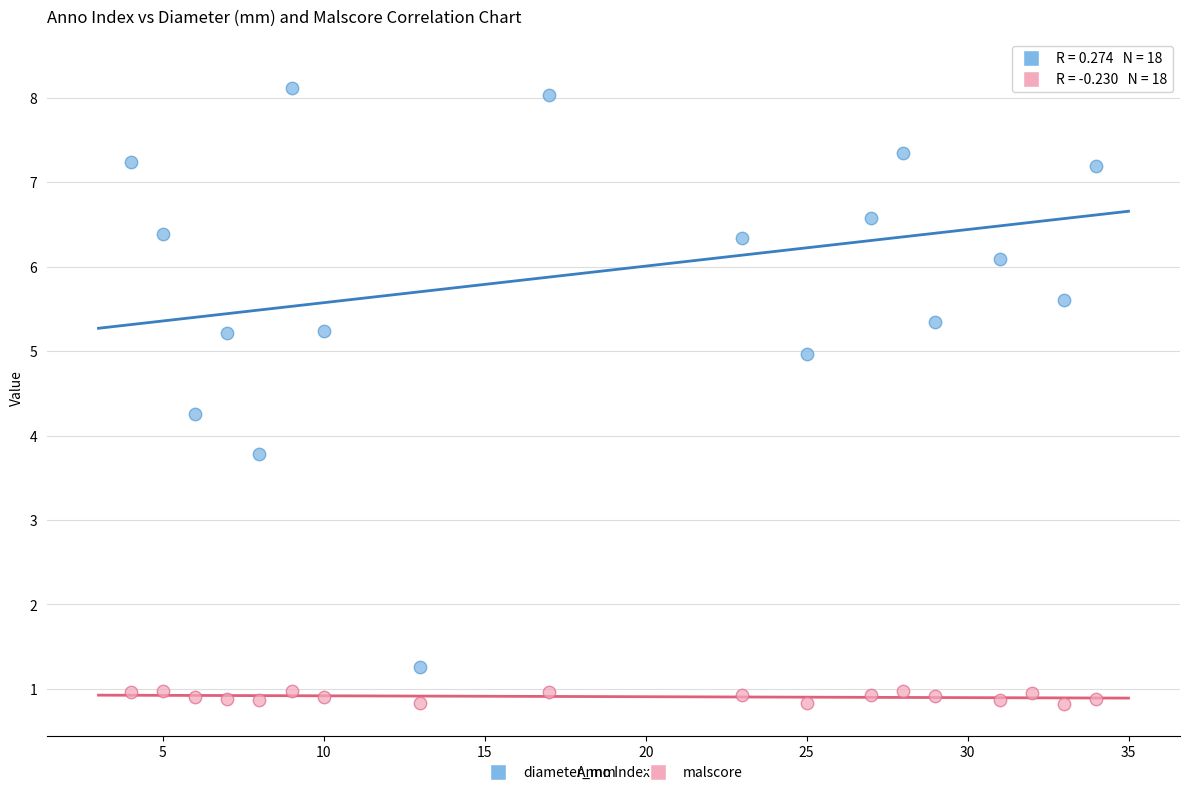

Which series has the largest Y range (max minus min)?

diameter_mm